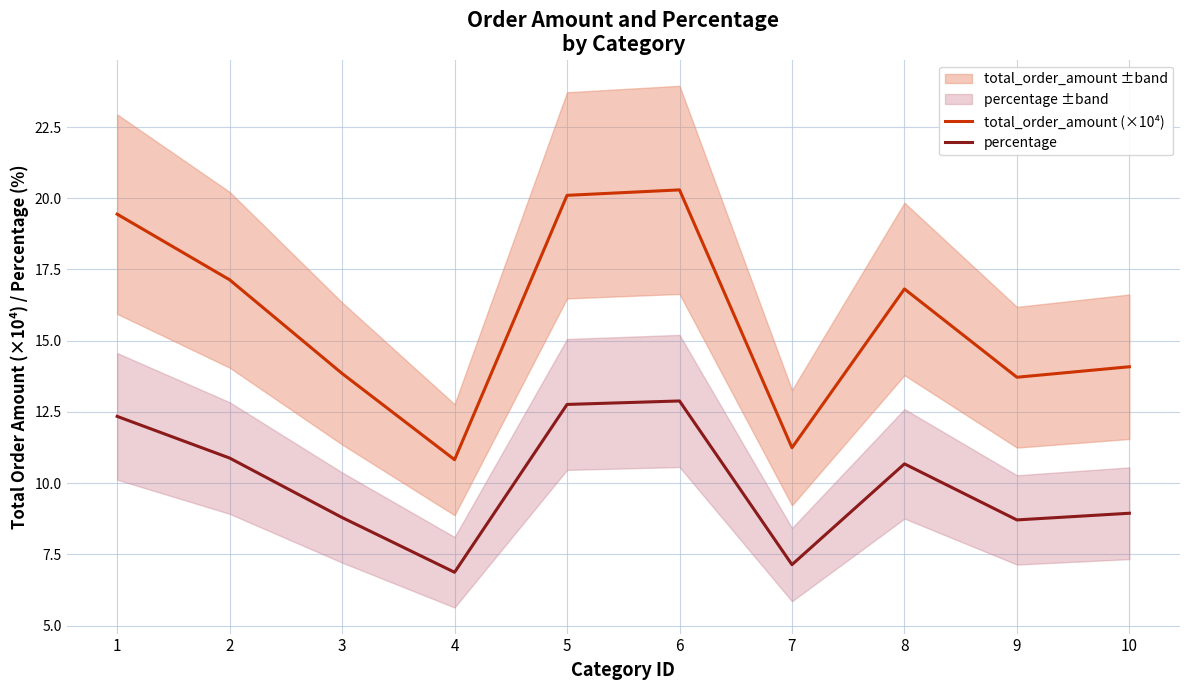

Reading left to right, transcribe all the data shown in this chart.

total_order_amount (×10⁴): 1=19.4	2=17.1	3=13.8	4=10.8	5=20.1	6=20.3	7=11.2	8=16.8	9=13.7	10=14.1
percentage: 1=12.3	2=10.9	3=8.8	4=6.9	5=12.8	6=12.9	7=7.1	8=10.7	9=8.7	10=8.9